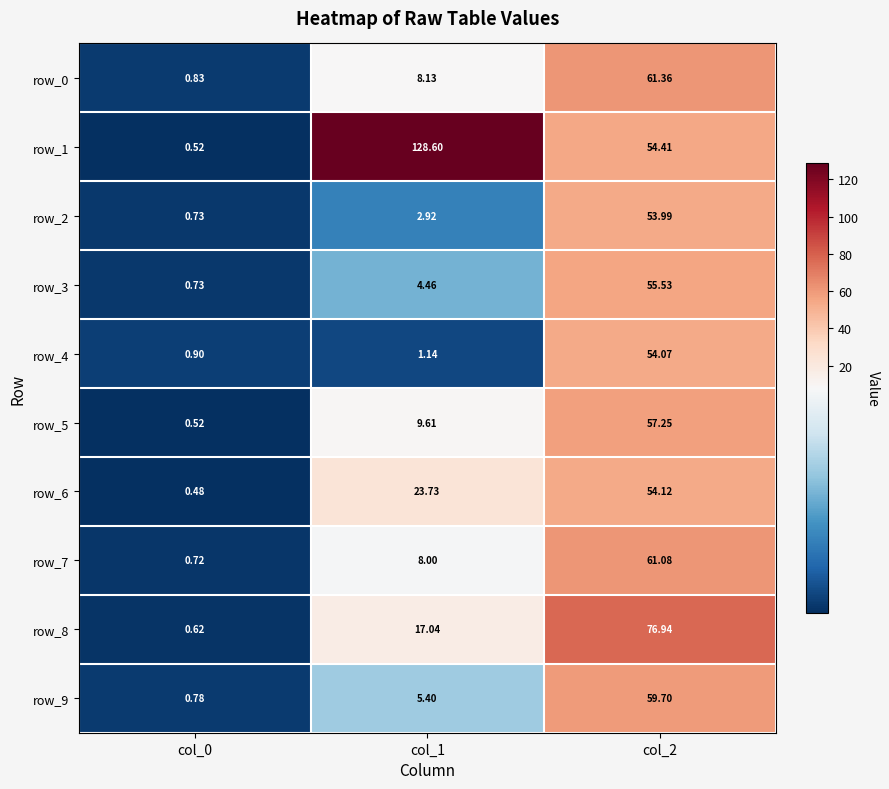

Is the value of row_2 at col_2 greater than the value of row_3 at col_2?

No